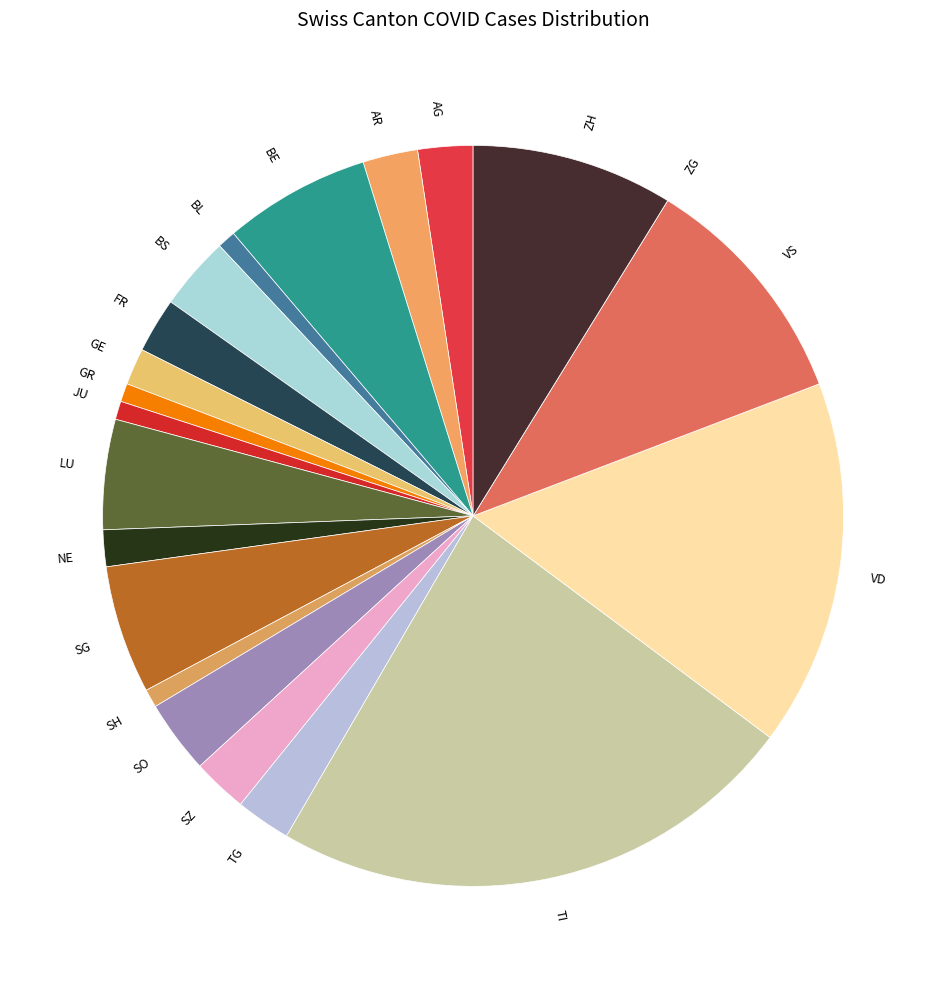

Between VD and NE, which is larger?

VD